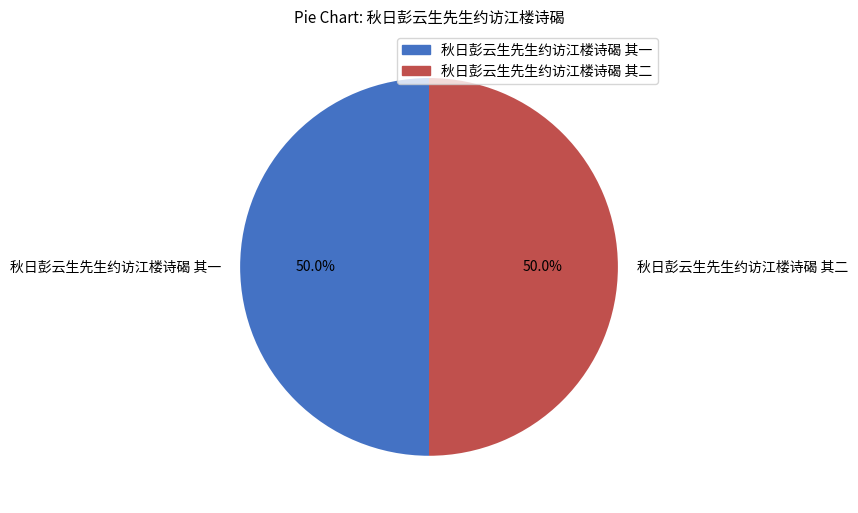

Combined, do 秋日彭云生先生约访江楼诗碣 其二 and 秋日彭云生先生约访江楼诗碣 其一 account for over 50%?

Yes